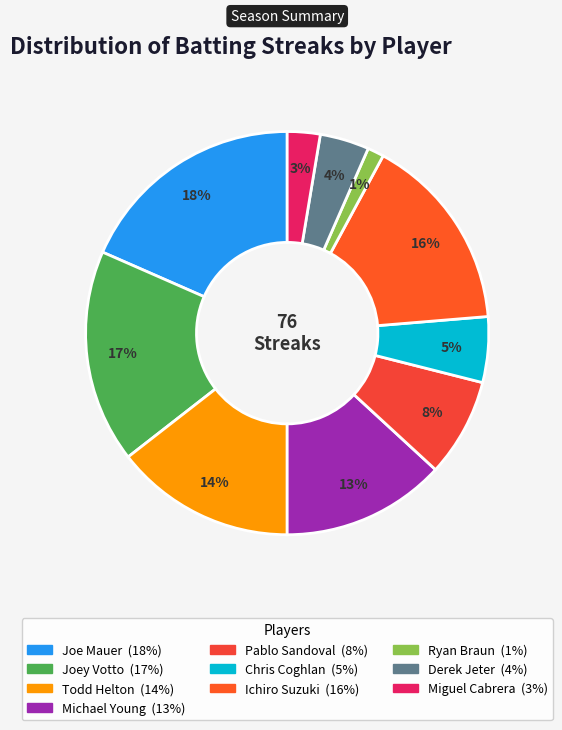

To the nearest percent, what is the combined percentage of Todd Helton and Michael Young?

28%